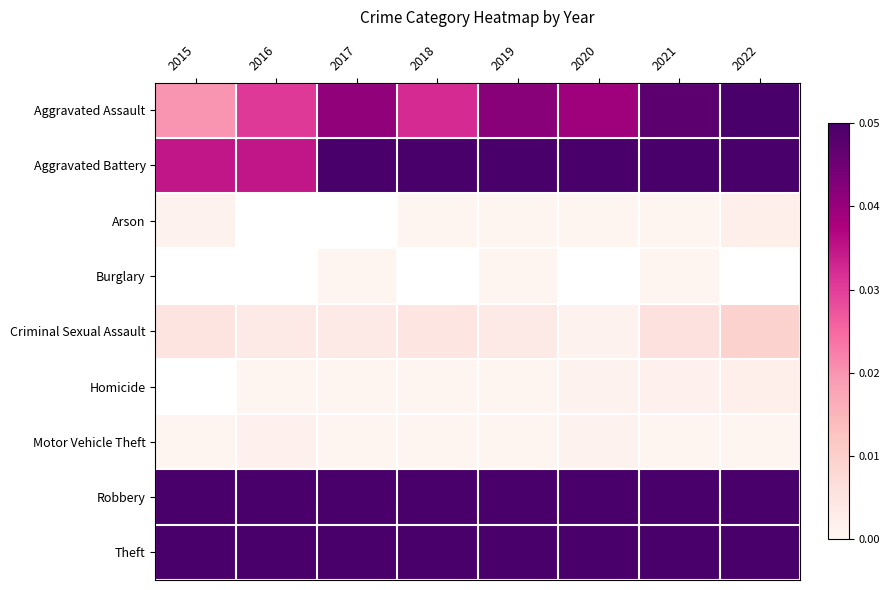

Which category has the highest value across all series?

2018